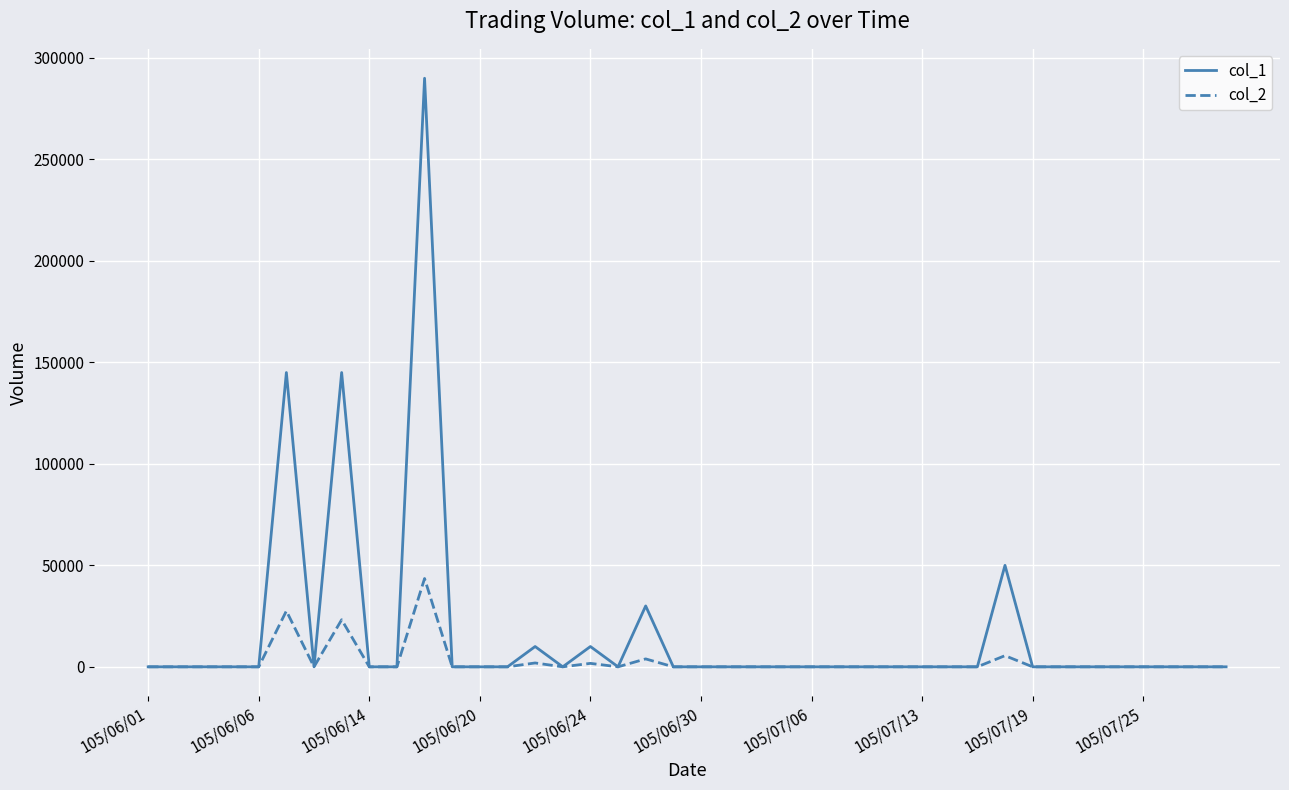

Does the chart have visible grid lines?

Yes